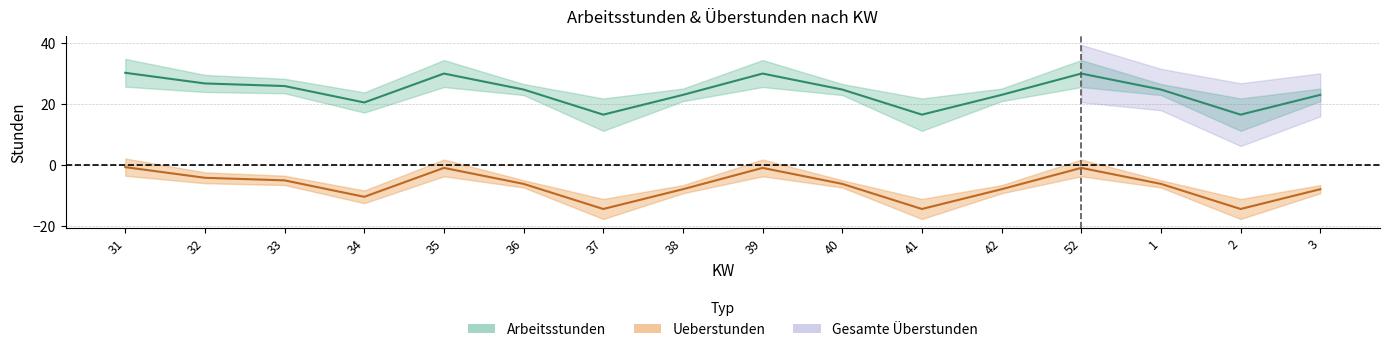

The Arbeitsstunden series shows 16.5 at 41. True or false?

True